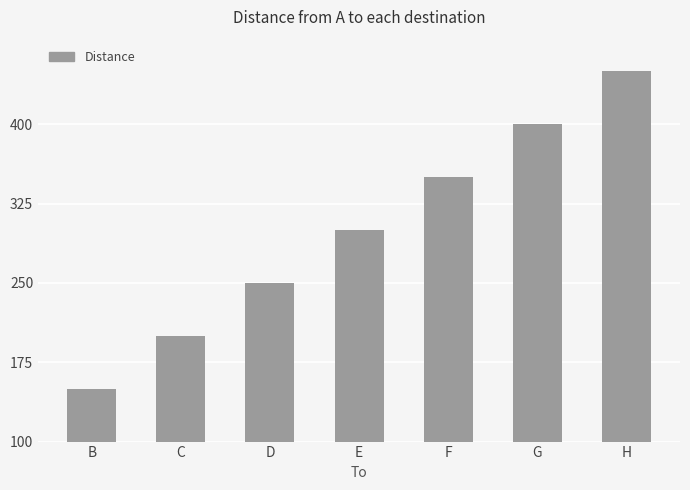

List the labels in order of value, largest first.

H, G, F, E, D, C, B